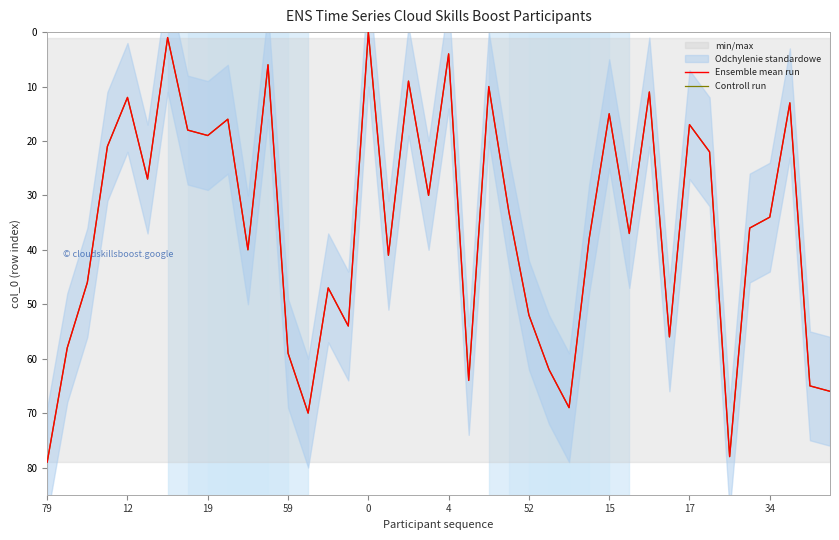

True or false: Controll run and Ensemble mean run intersect in this chart.

False